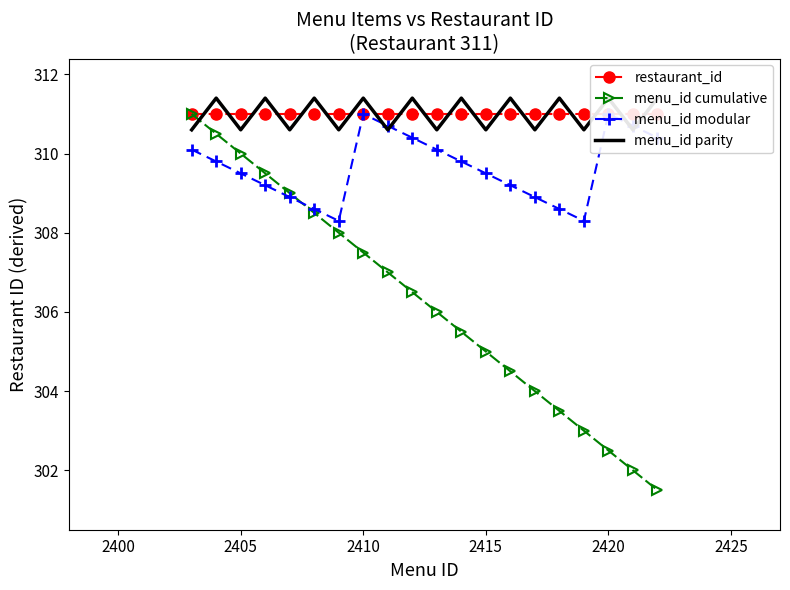

True or false: menu_id cumulative has more than 0 interior local peaks.

False